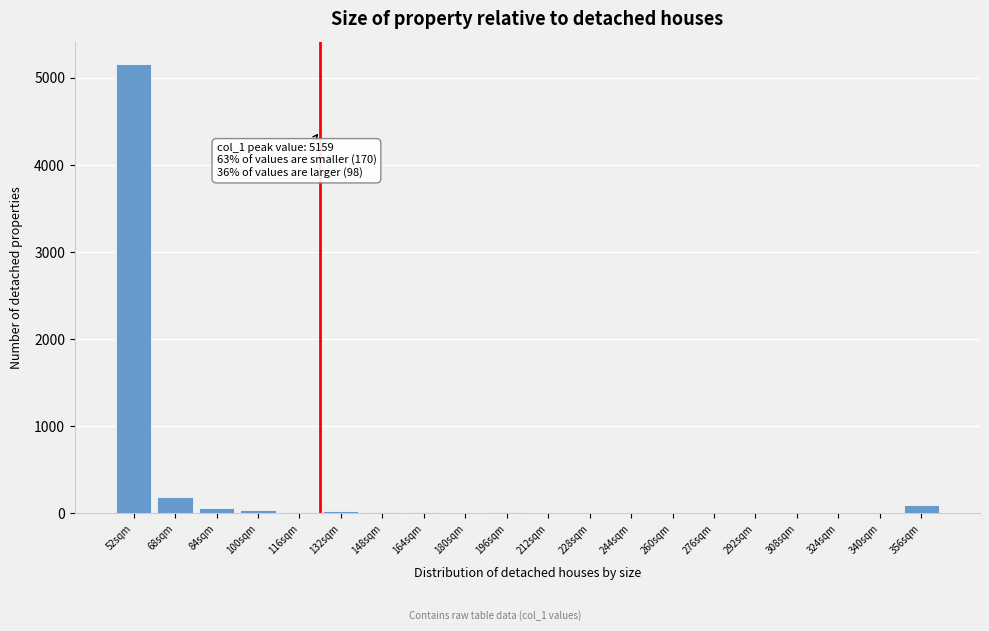

At which category does the chart reach its peak across all series?

52sqm